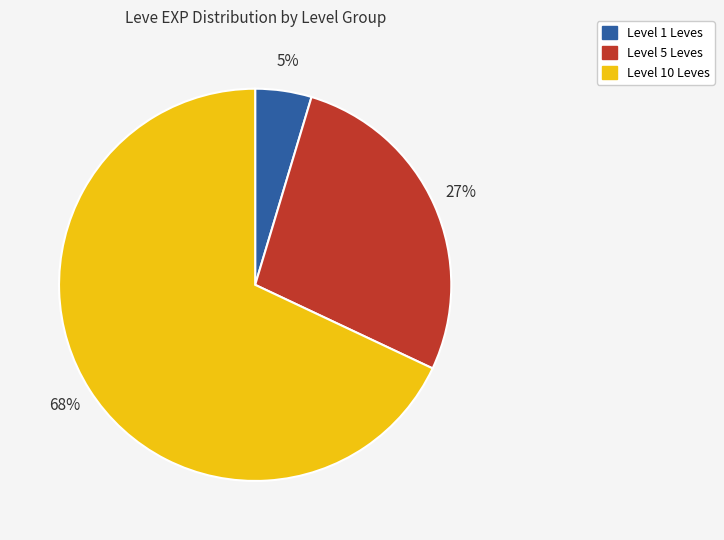

Which category has the smallest portion of the pie?

Level 1 Leves